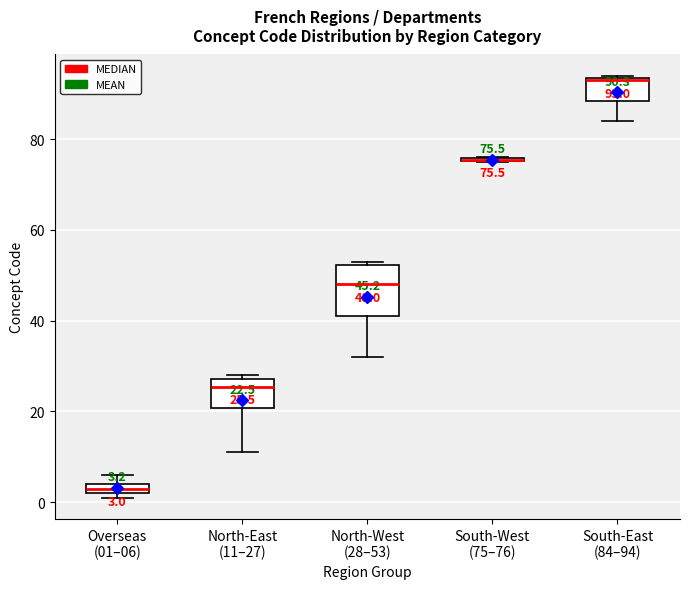

Comparing the boxes themselves (not the whiskers), which one is the tallest?

North-West (28–53)